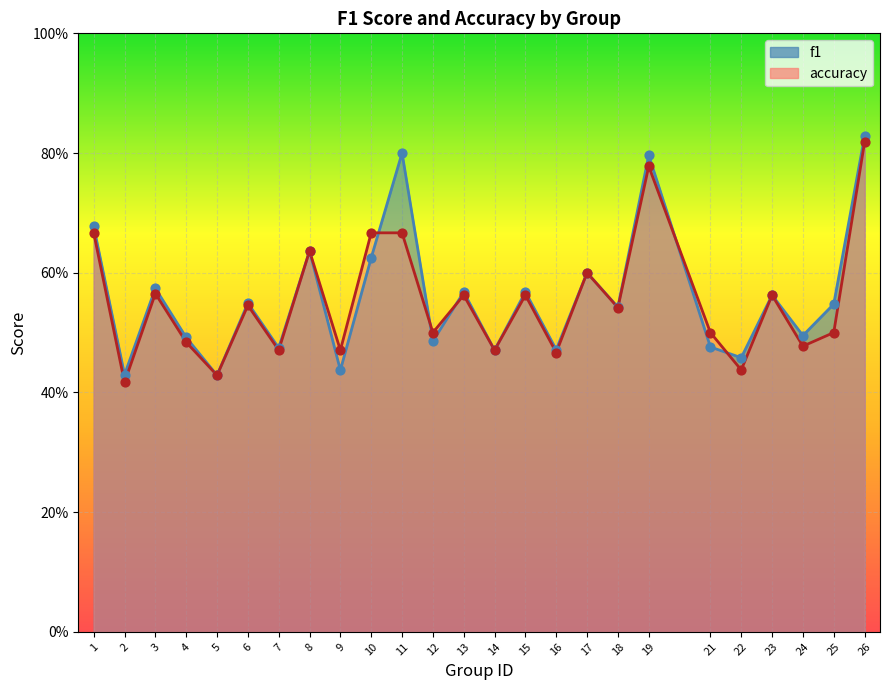

Which series has the largest Y range (max minus min)?

accuracy